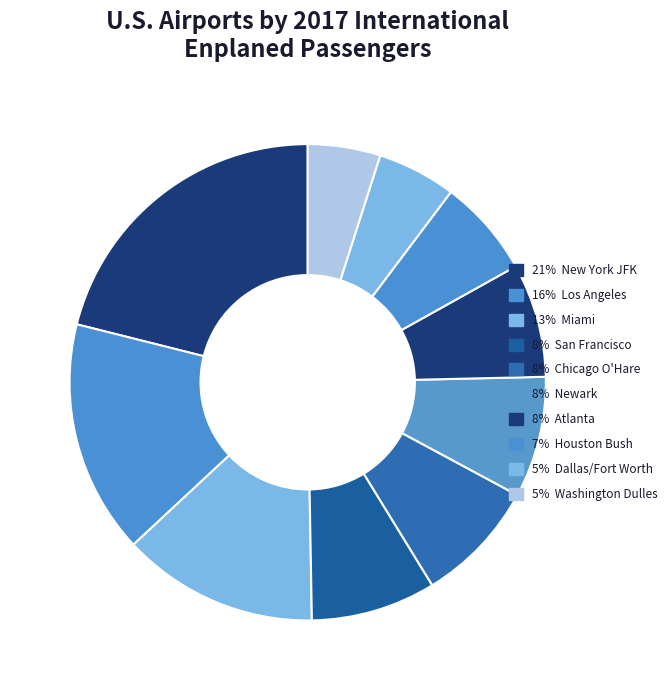

How many slices are in this pie chart?

10